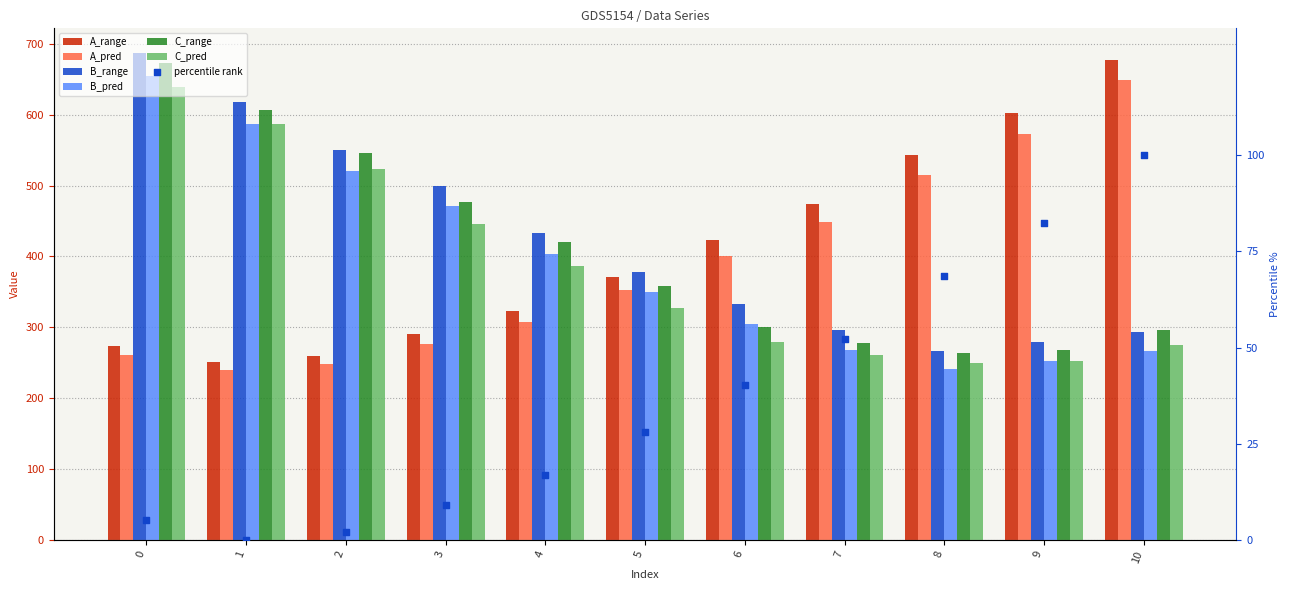

Which series has the widest spread of Y values?

A_range